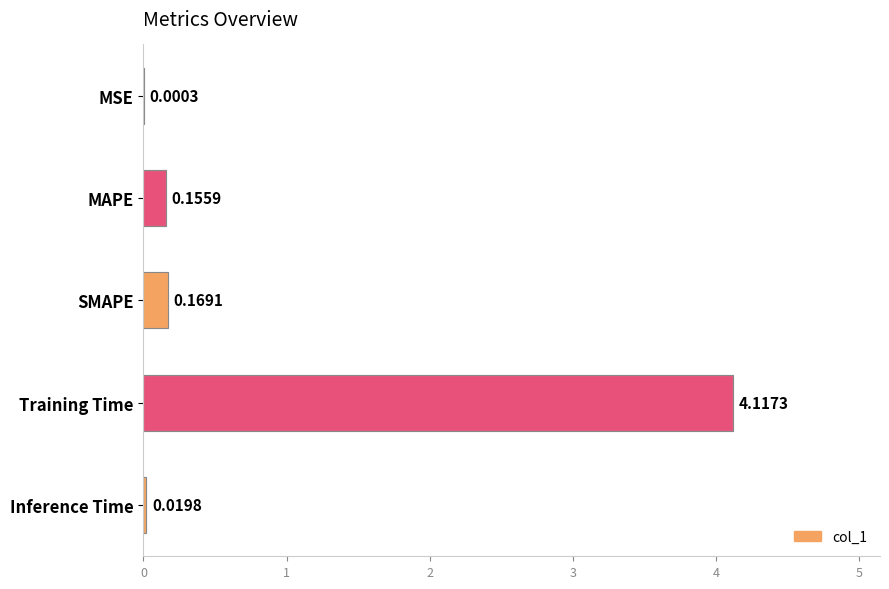

Which label corresponds to the largest value in the chart?

Training Time